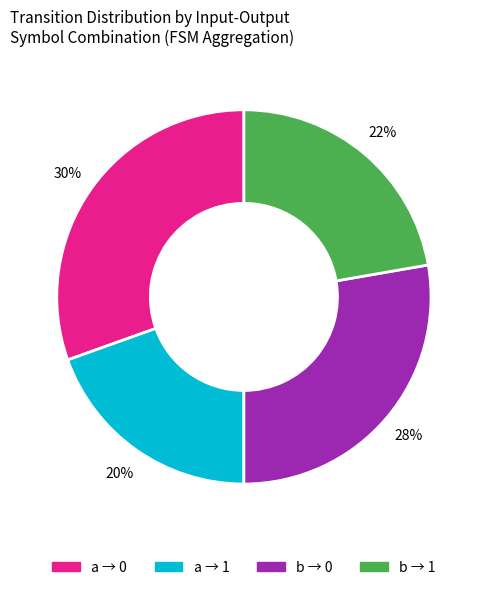

To the nearest percent, what is the average slice percentage?

25%